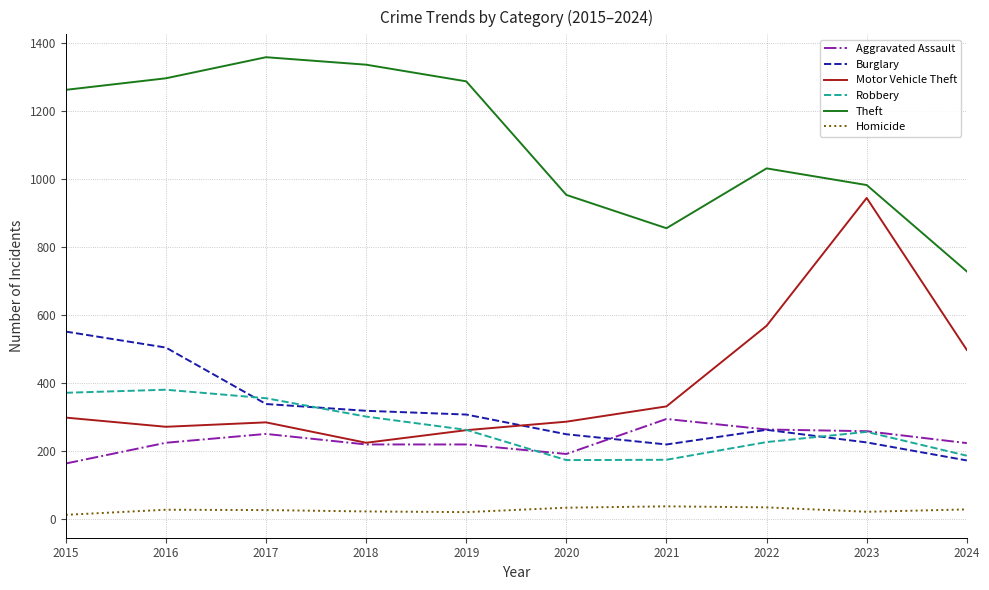

True or false: Theft and Motor Vehicle Theft intersect in this chart.

False